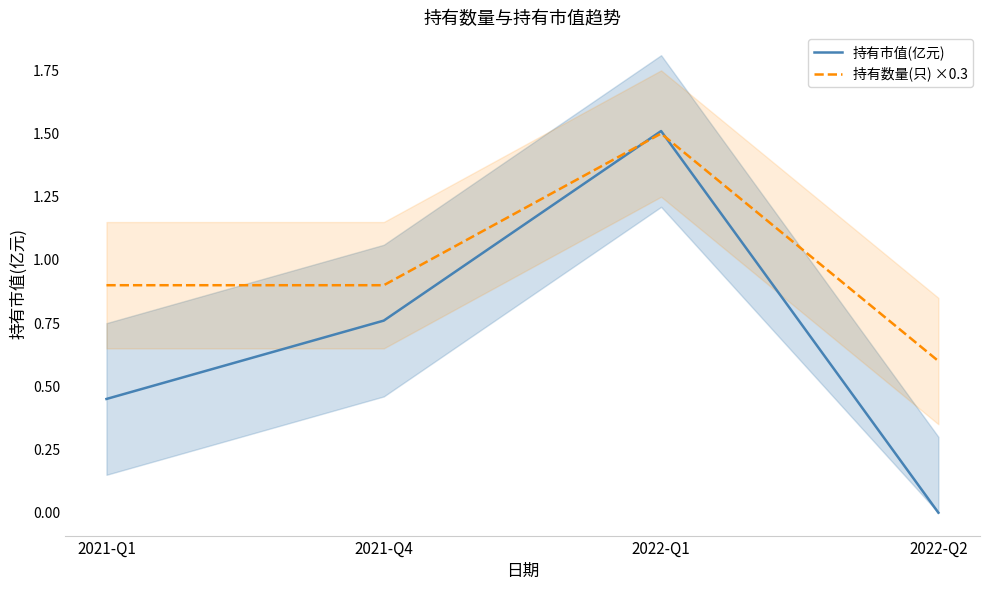

What is the difference between the highest and lowest values at 2021-Q4?

0.1